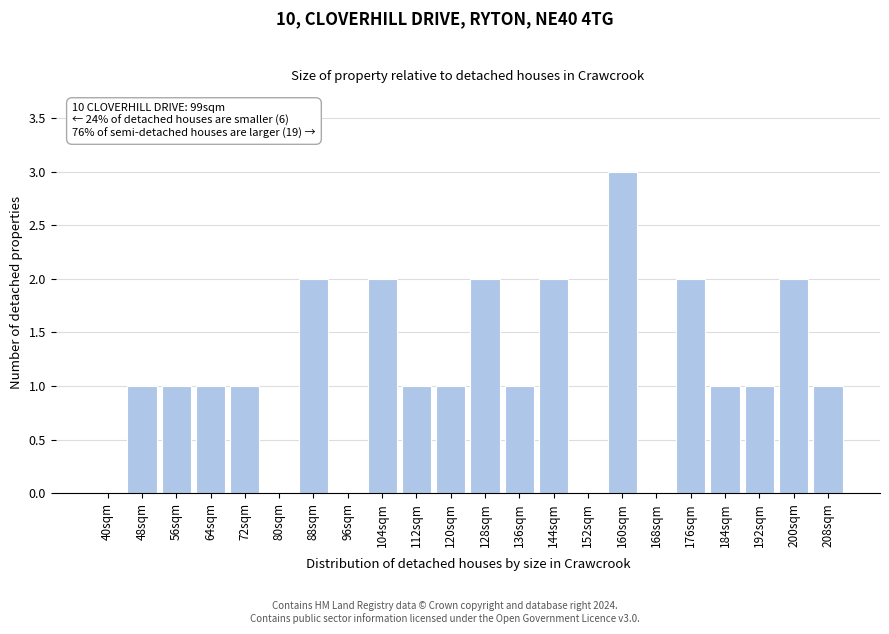

Reading left to right, what are all the values shown in this chart?

40sqm=0	48sqm=1	56sqm=1	64sqm=1	72sqm=1	80sqm=0	88sqm=2	96sqm=0	104sqm=2	112sqm=1	120sqm=1	128sqm=2	136sqm=1	144sqm=2	152sqm=0	160sqm=3	168sqm=0	176sqm=2	184sqm=1	192sqm=1	200sqm=2	208sqm=1